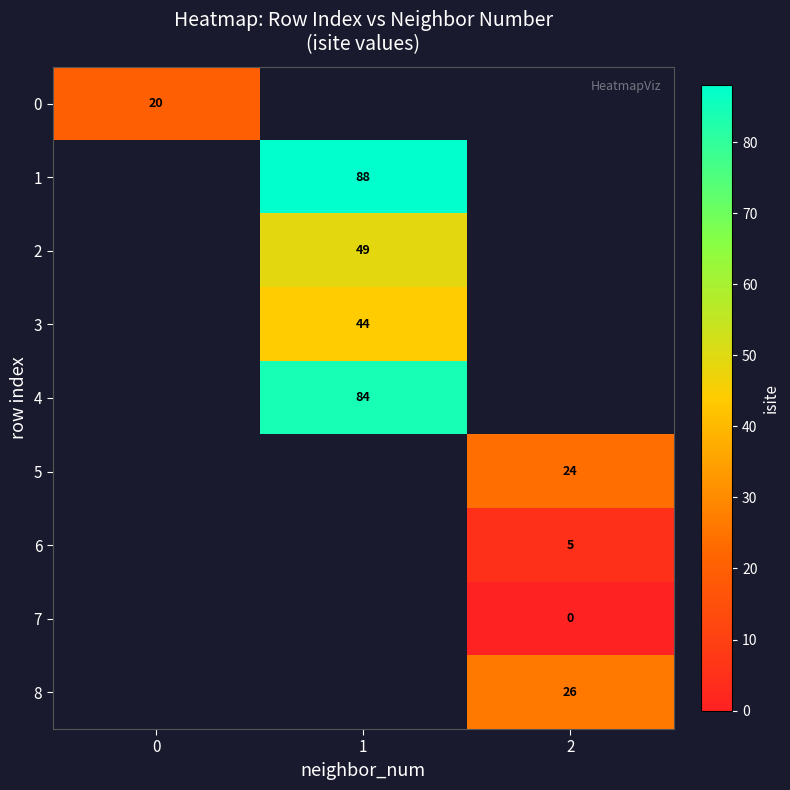

The 6 series shows 8 at 2. True or false?

False